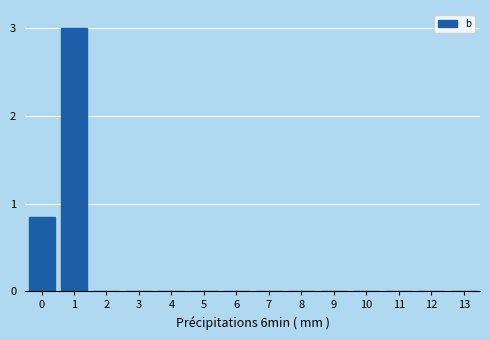

What is the maximum value shown in the chart?

3.0